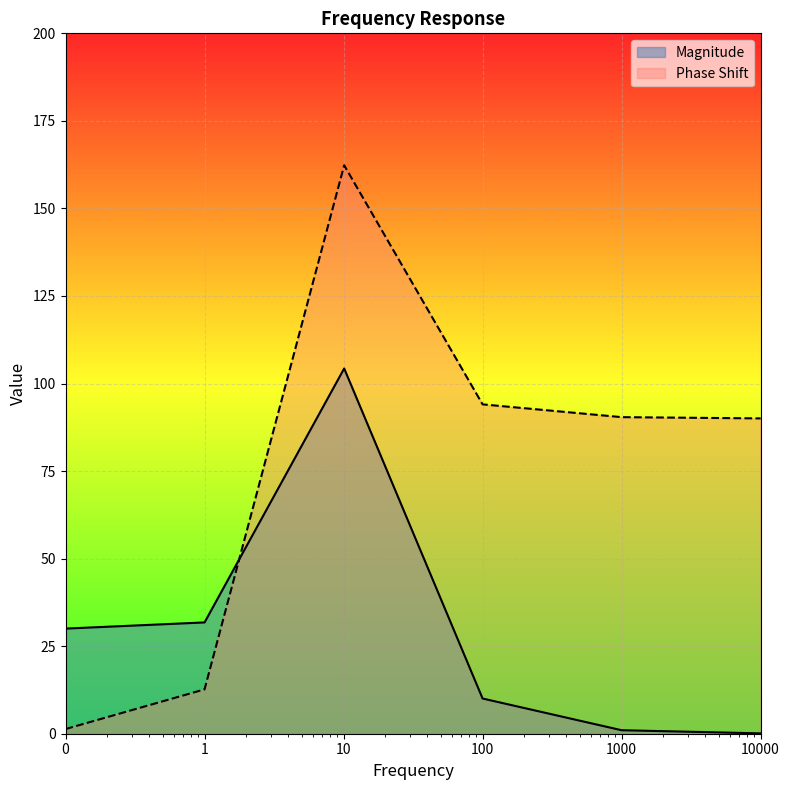

What is the difference between the second highest and second lowest values in the Phase Shift series?

81.4